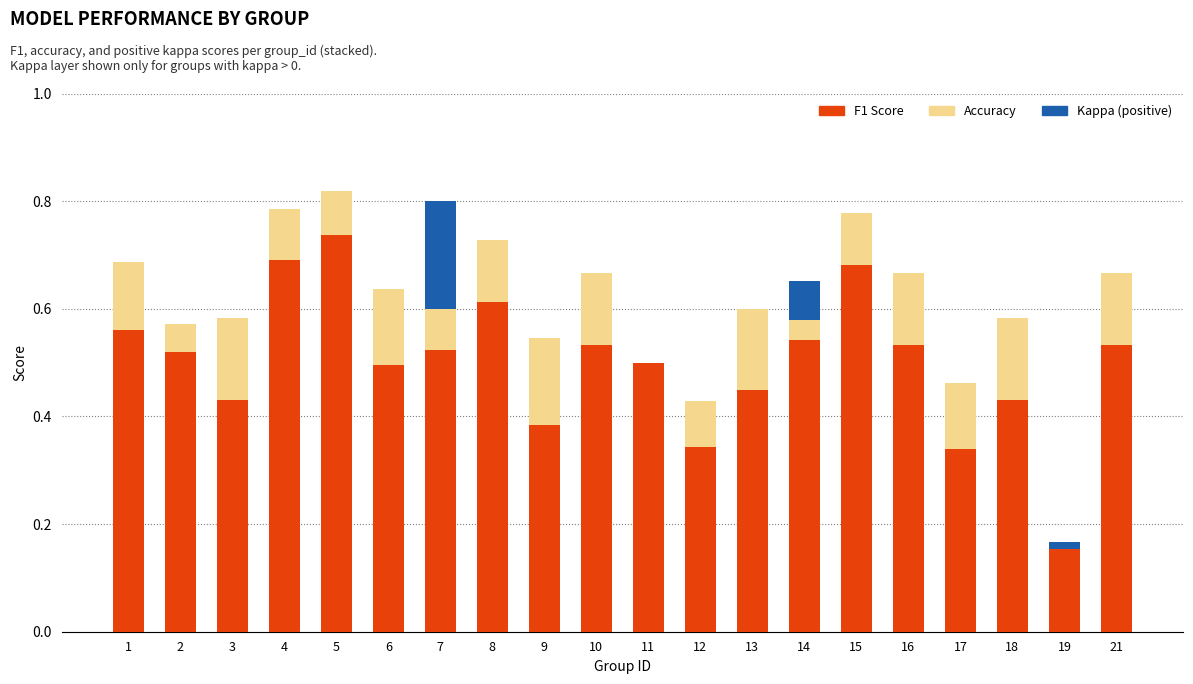

Are the bars horizontal?

No